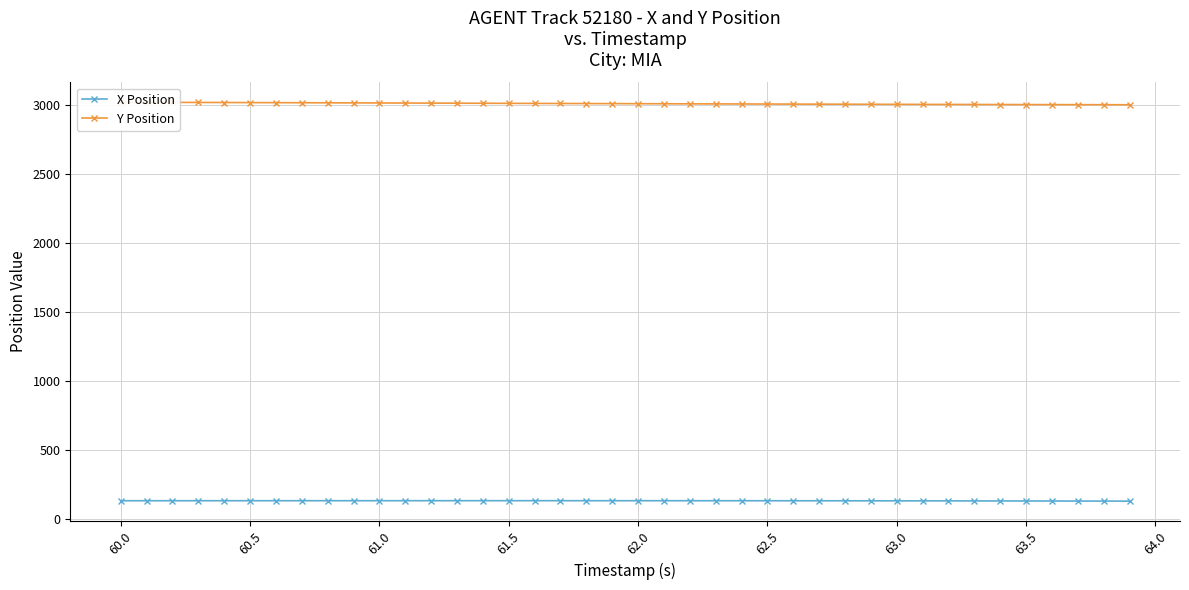

What are all the series names shown in the legend?

X Position, Y Position